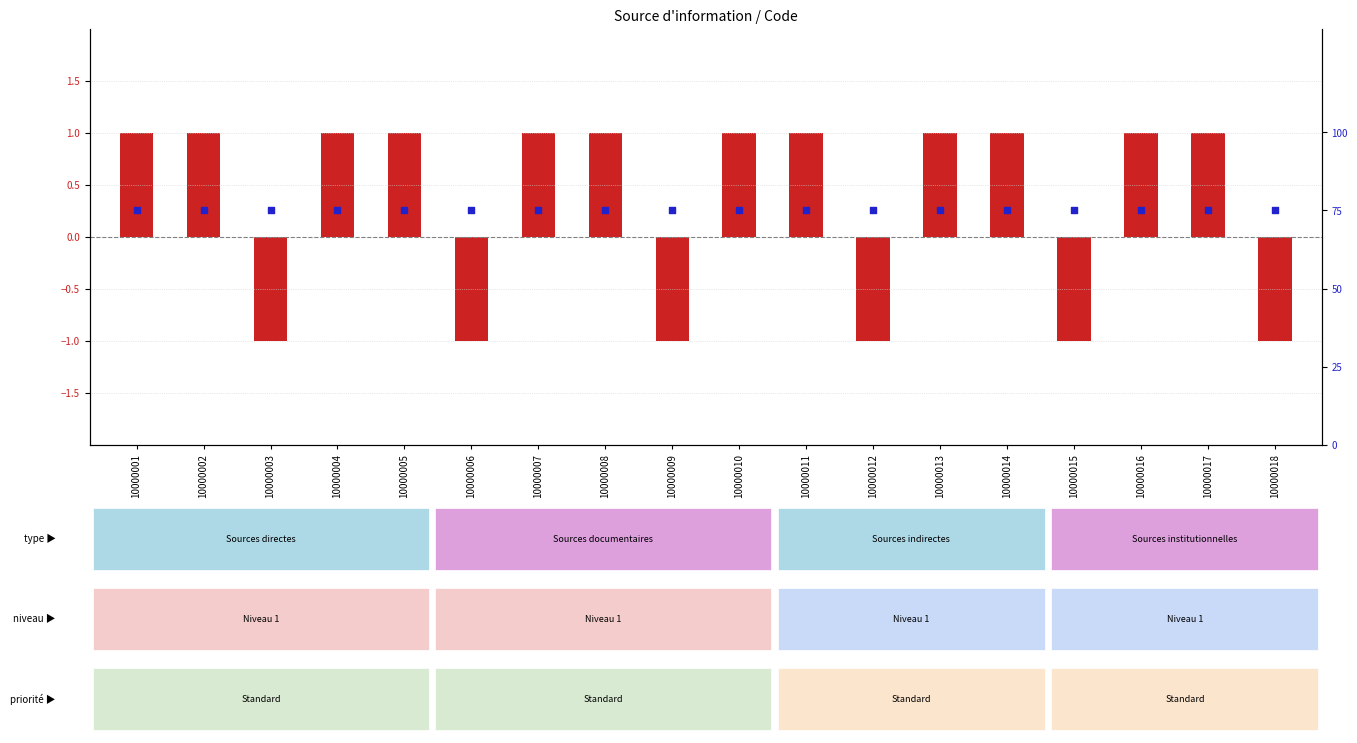

Which series reaches the maximum Y coordinate?

percentile rank within the sample